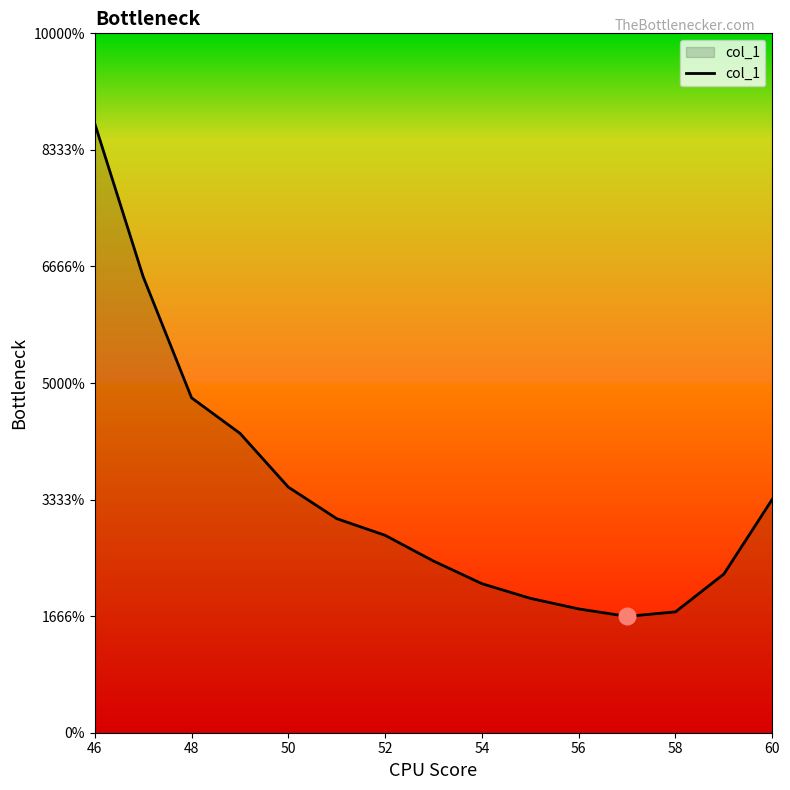

Does the chart display data point markers on the line(s)?

No